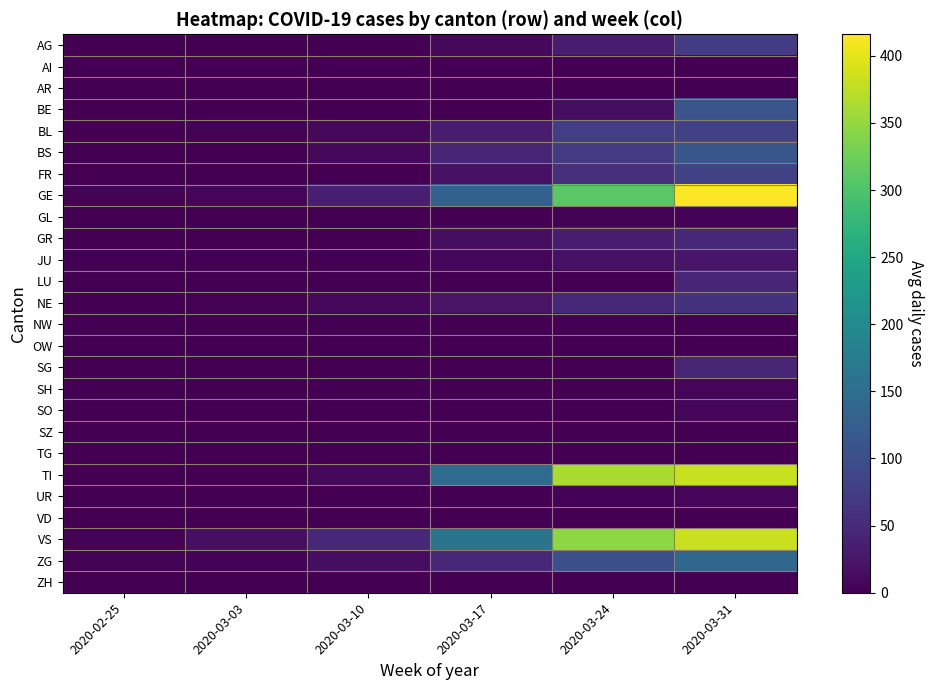

Reading left to right, what are all the values shown in this chart?

AG: 2020-02-25=0.0	2020-03-03=0.0	2020-03-10=0.4	2020-03-17=8.6	2020-03-24=31.7	2020-03-31=74.6
AI: 2020-02-25=0.0	2020-03-03=0.0	2020-03-10=0.0	2020-03-17=0.1	2020-03-24=0.0	2020-03-31=0.0
AR: 2020-02-25=0.0	2020-03-03=0.0	2020-03-10=0.0	2020-03-17=1.4	2020-03-24=0.9	2020-03-31=0.0
BE: 2020-02-25=0.0	2020-03-03=0.0	2020-03-10=0.0	2020-03-17=0.0	2020-03-24=16.0	2020-03-31=110.4
BL: 2020-02-25=0.4	2020-03-03=2.7	2020-03-10=9.4	2020-03-17=31.4	2020-03-24=77.3	2020-03-31=82.0
BS: 2020-02-25=0.0	2020-03-03=0.7	2020-03-10=9.4	2020-03-17=43.9	2020-03-24=74.6	2020-03-31=111.8
FR: 2020-02-25=0.0	2020-03-03=0.0	2020-03-10=0.0	2020-03-17=19.7	2020-03-24=55.4	2020-03-31=80.8
GE: 2020-02-25=1.9	2020-03-03=7.0	2020-03-10=35.6	2020-03-17=127.4	2020-03-24=309.6	2020-03-31=416.0
GL: 2020-02-25=0.0	2020-03-03=0.0	2020-03-10=0.0	2020-03-17=0.4	2020-03-24=2.0	2020-03-31=4.0
GR: 2020-02-25=0.0	2020-03-03=0.0	2020-03-10=0.0	2020-03-17=15.1	2020-03-24=33.1	2020-03-31=47.0
JU: 2020-02-25=0.0	2020-03-03=0.0	2020-03-10=1.0	2020-03-17=7.7	2020-03-24=19.3	2020-03-31=25.6
LU: 2020-02-25=0.0	2020-03-03=0.0	2020-03-10=0.0	2020-03-17=0.0	2020-03-24=0.0	2020-03-31=44.2
NE: 2020-02-25=0.1	2020-03-03=2.9	2020-03-10=8.1	2020-03-17=22.1	2020-03-24=46.7	2020-03-31=61.2
NW: 2020-02-25=0.0	2020-03-03=0.0	2020-03-10=0.0	2020-03-17=0.0	2020-03-24=0.0	2020-03-31=0.0
OW: 2020-02-25=0.0	2020-03-03=0.0	2020-03-10=0.0	2020-03-17=0.0	2020-03-24=0.0	2020-03-31=0.0
SG: 2020-02-25=0.0	2020-03-03=0.0	2020-03-10=0.0	2020-03-17=0.0	2020-03-24=0.0	2020-03-31=43.6
SH: 2020-02-25=0.0	2020-03-03=0.0	2020-03-10=0.0	2020-03-17=0.0	2020-03-24=0.0	2020-03-31=7.2
SO: 2020-02-25=0.0	2020-03-03=0.0	2020-03-10=0.0	2020-03-17=0.0	2020-03-24=0.0	2020-03-31=6.2
SZ: 2020-02-25=0.0	2020-03-03=0.1	2020-03-10=0.0	2020-03-17=0.0	2020-03-24=0.0	2020-03-31=0.0
TG: 2020-02-25=0.0	2020-03-03=0.0	2020-03-10=0.0	2020-03-17=0.0	2020-03-24=0.0	2020-03-31=0.0
TI: 2020-02-25=0.0	2020-03-03=0.0	2020-03-10=9.3	2020-03-17=144.9	2020-03-24=362.4	2020-03-31=380.8
UR: 2020-02-25=0.0	2020-03-03=0.0	2020-03-10=0.0	2020-03-17=0.1	2020-03-24=4.7	2020-03-31=7.0
VD: 2020-02-25=0.0	2020-03-03=0.0	2020-03-10=0.0	2020-03-17=0.0	2020-03-24=0.0	2020-03-31=0.0
VS: 2020-02-25=2.6	2020-03-03=16.4	2020-03-10=48.6	2020-03-17=159.4	2020-03-24=345.4	2020-03-31=383.2
ZG: 2020-02-25=2.0	2020-03-03=3.9	2020-03-10=15.9	2020-03-17=48.6	2020-03-24=101.1	2020-03-31=139.2
ZH: 2020-02-25=0.0	2020-03-03=0.0	2020-03-10=0.0	2020-03-17=0.1	2020-03-24=0.0	2020-03-31=0.0